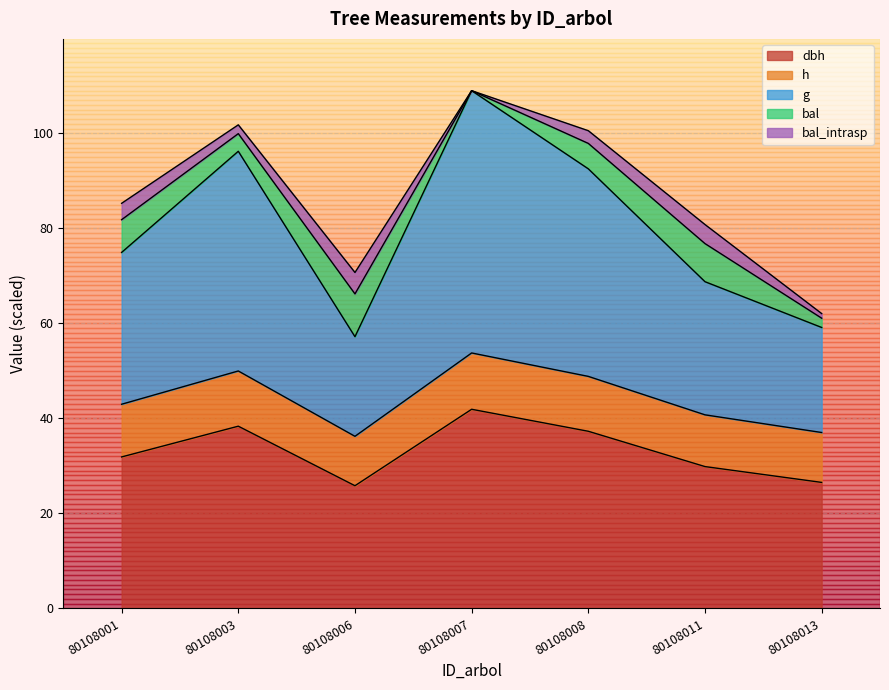

How many interior local valleys does the dbh series have?

1